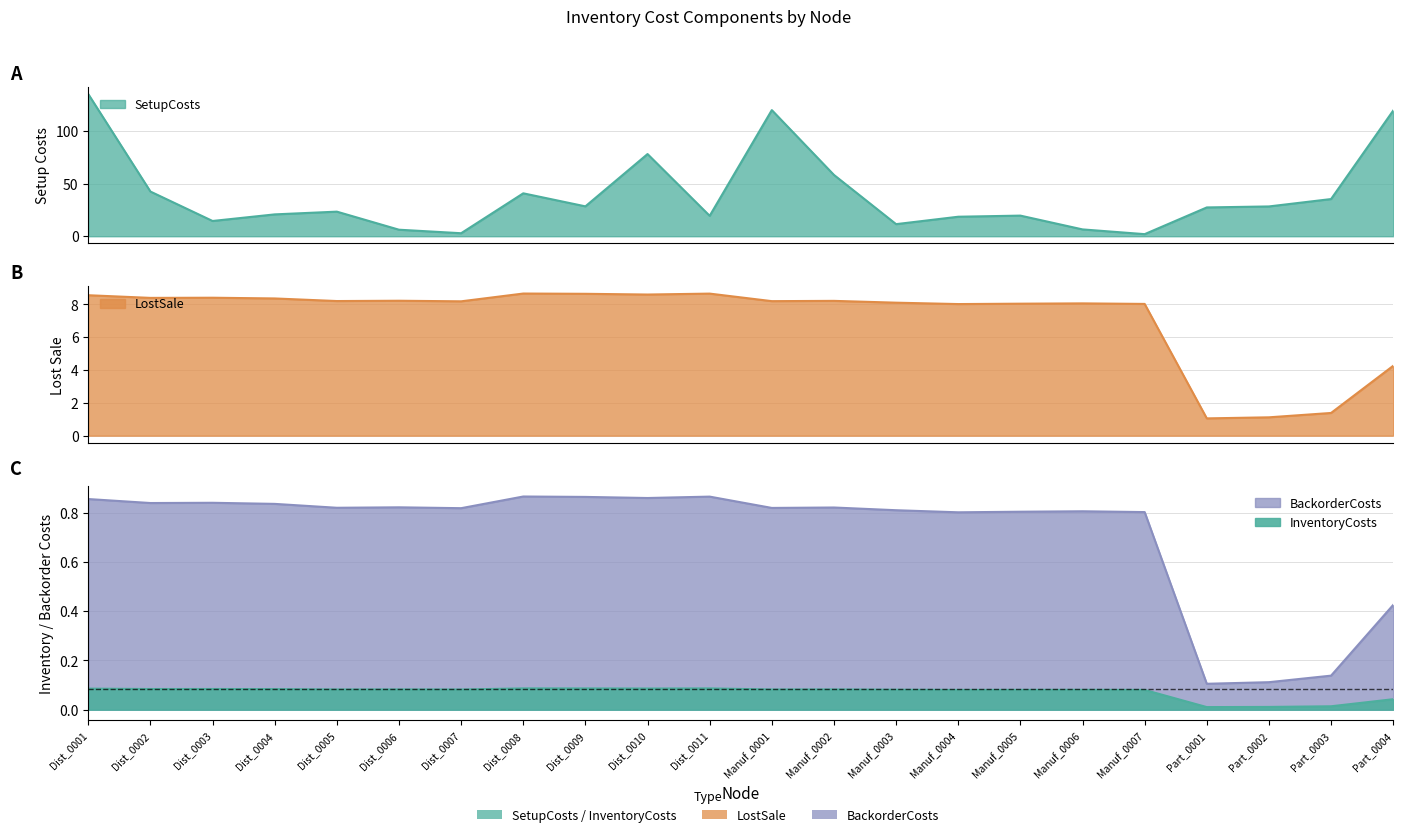

What position from the right is Dist_0007?

16